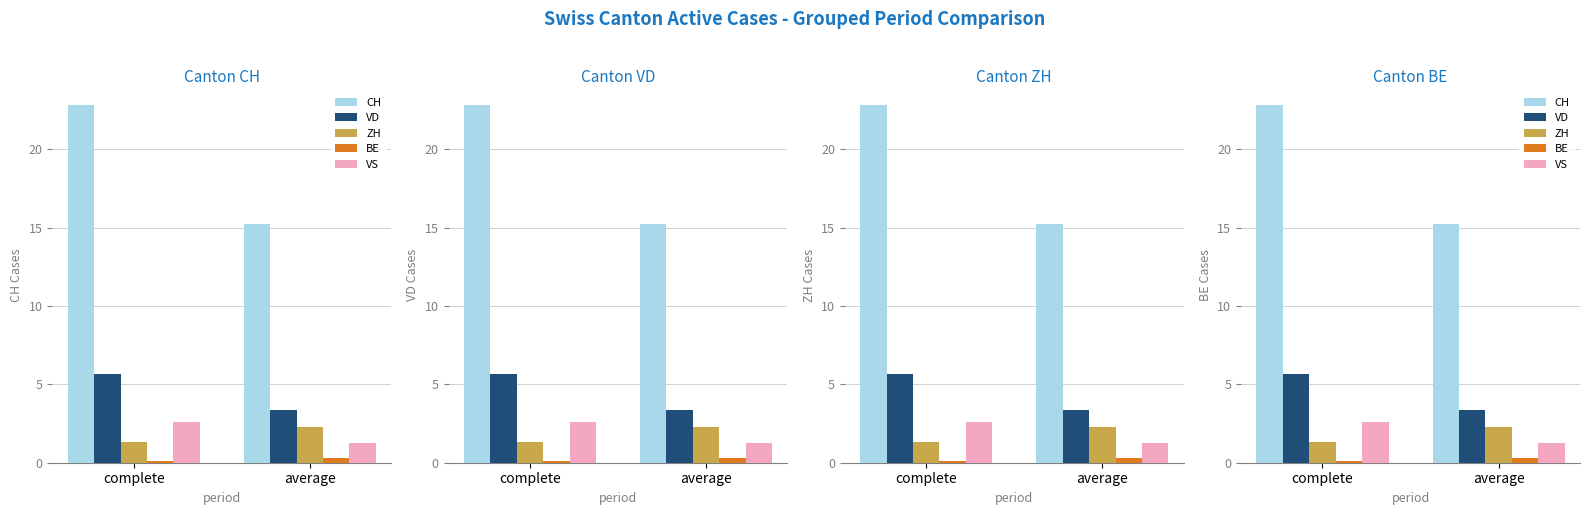

Where is BE nearest to the value 0?

complete